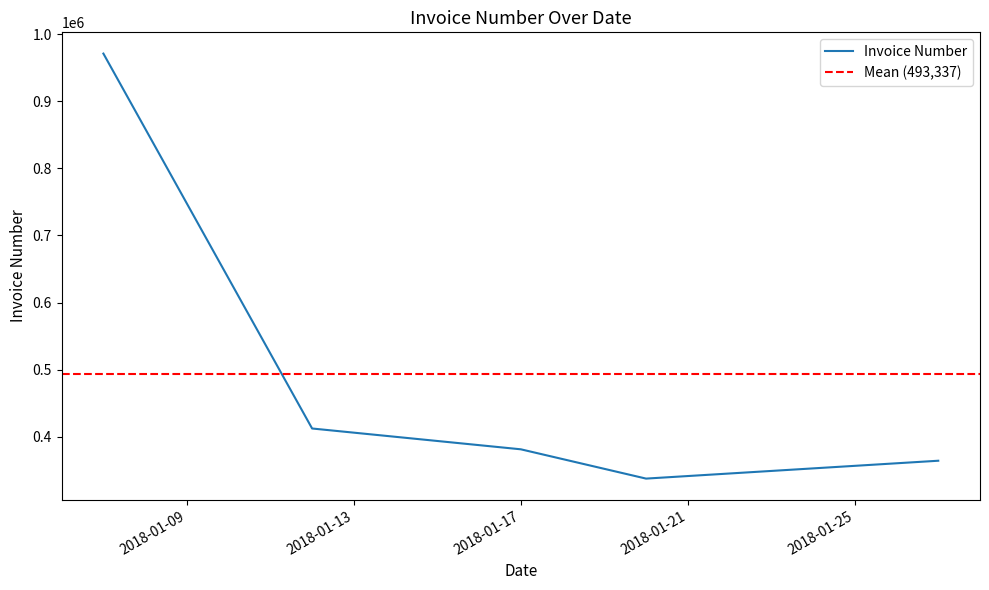

Which label corresponds to the largest value in the chart?

2018-01-07